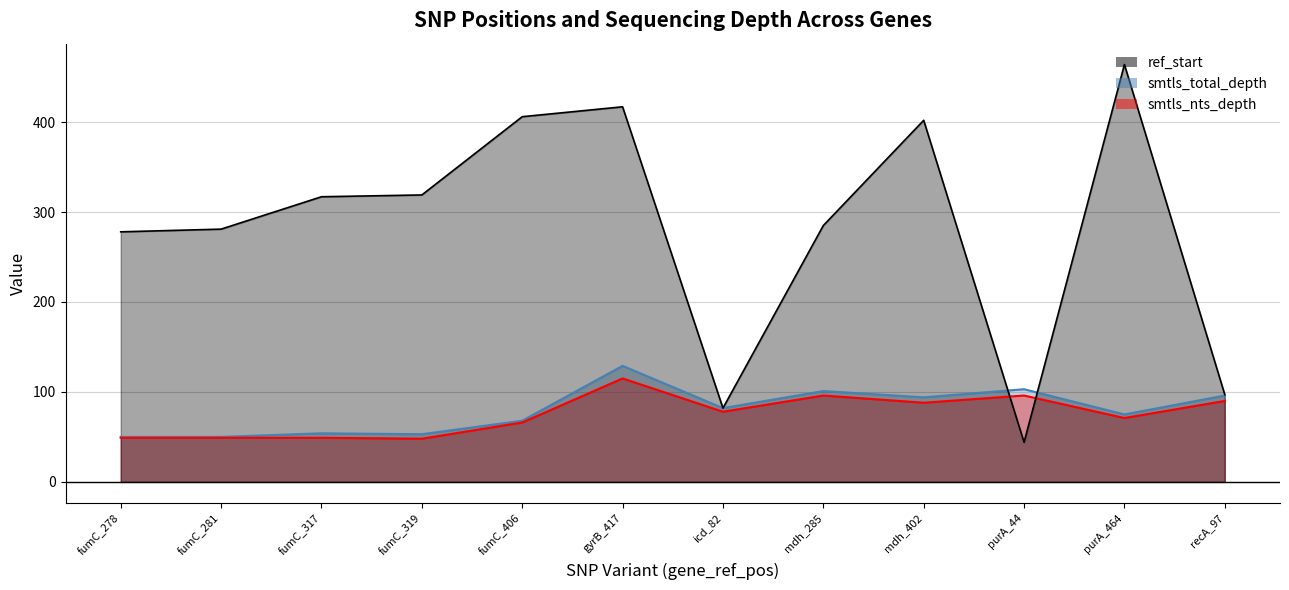

What is the sum of the smtls_nts_depth_line values at icd_82 and mdh_285?

174